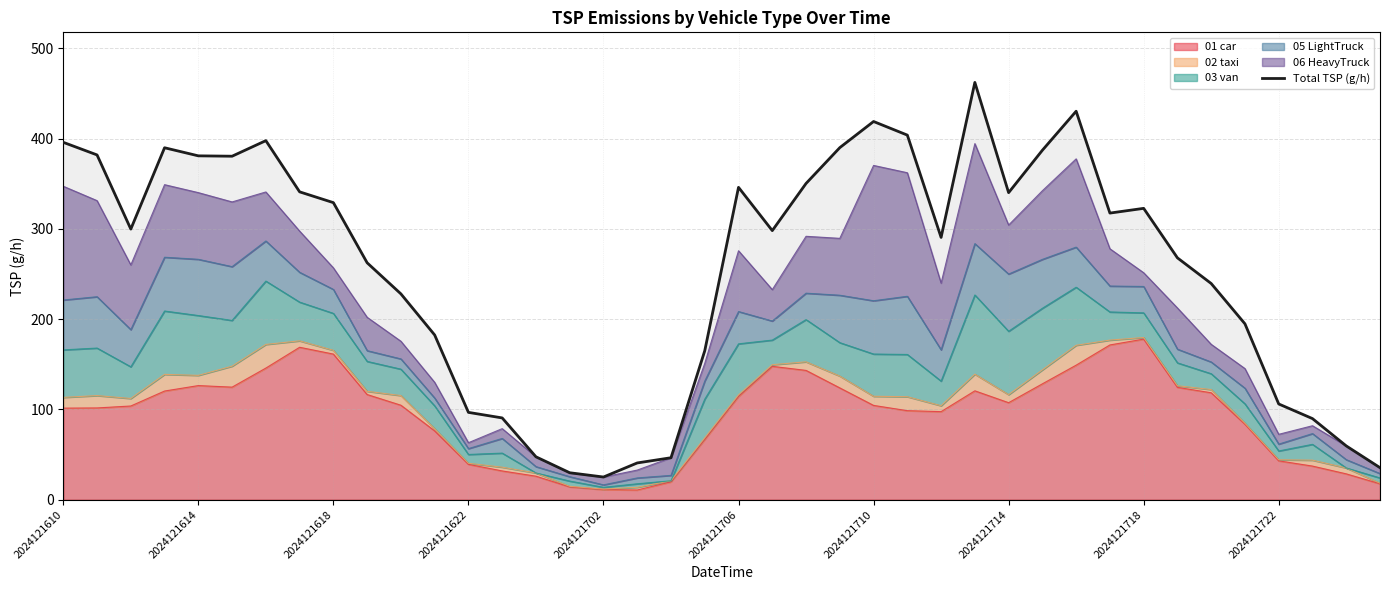

How many lines are shown in the chart?

1